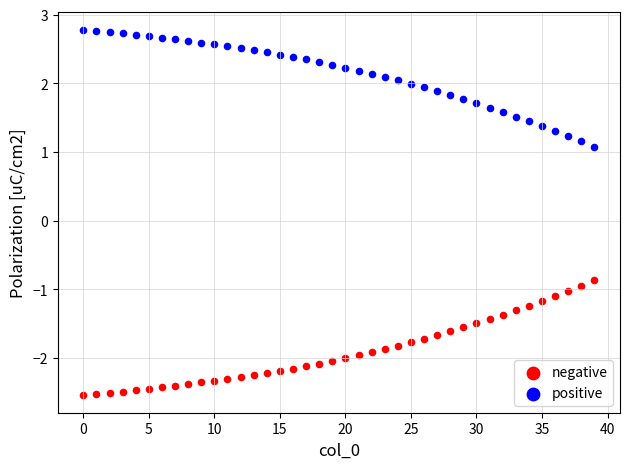

Which series contains the lowest Y value?

negative